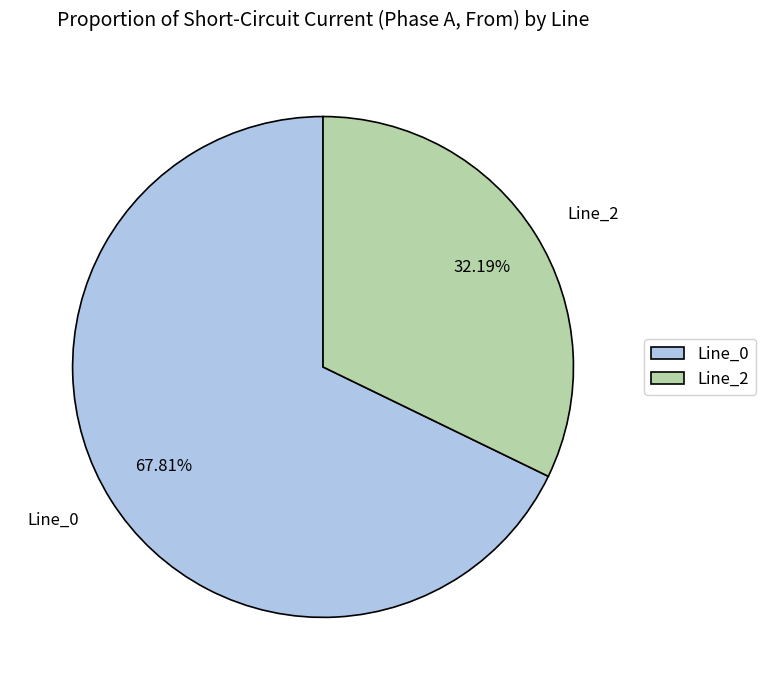

Which has a higher value, Line_2 or Line_0?

Line_0